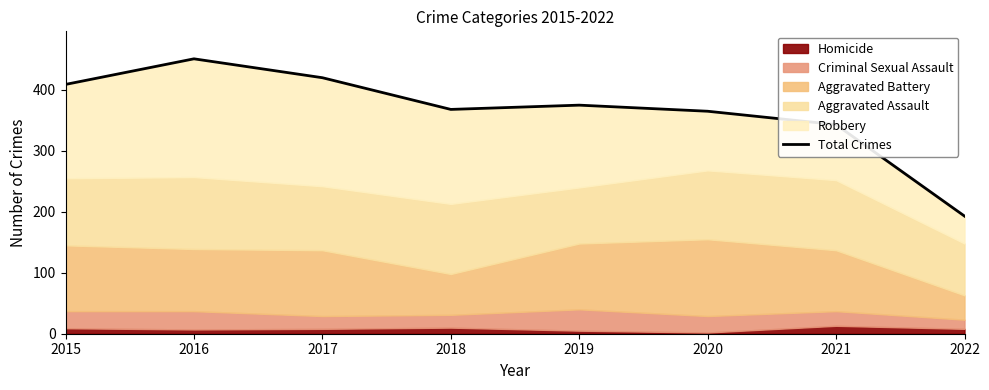

True or false: there are more than 0 points higher than both neighbors.

True